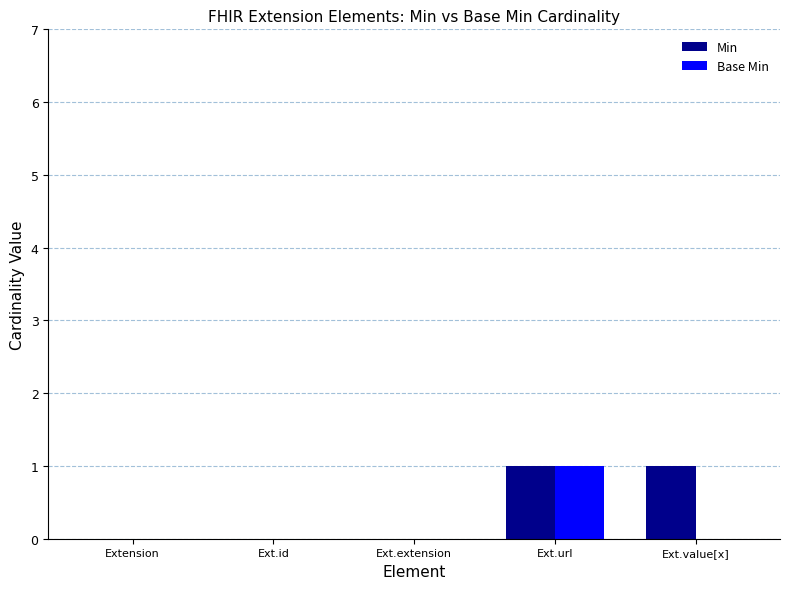

Reading left to right, transcribe all the data shown in this chart.

Min: 0	0	0	1	1
Base Min: 0	0	0	1	0